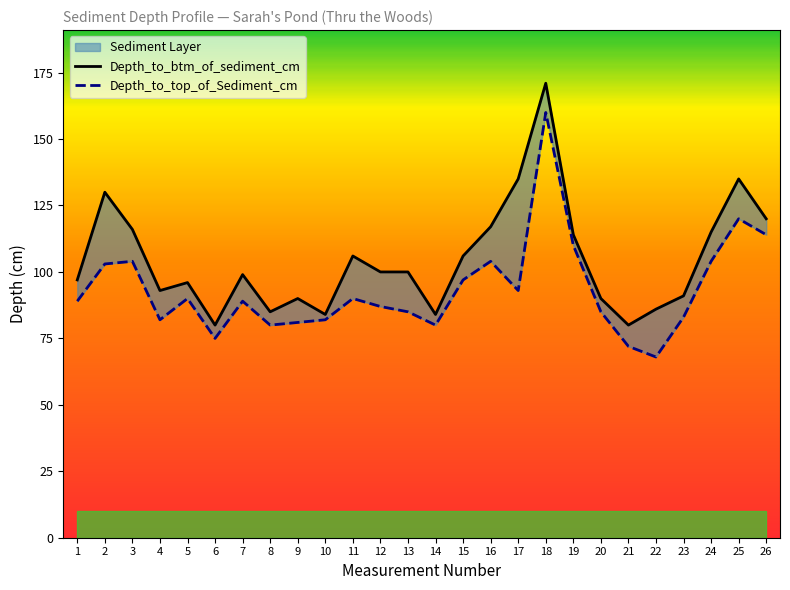

What is the difference between the second highest and minimum values in the Depth_to_btm_of_sediment_cm series?

55